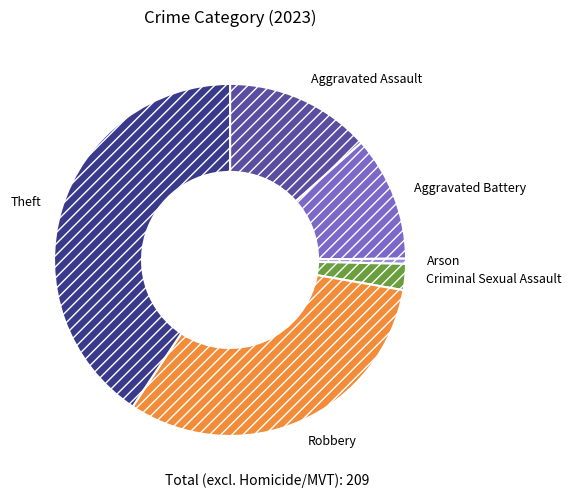

What is the largest slice in the pie chart?

Theft